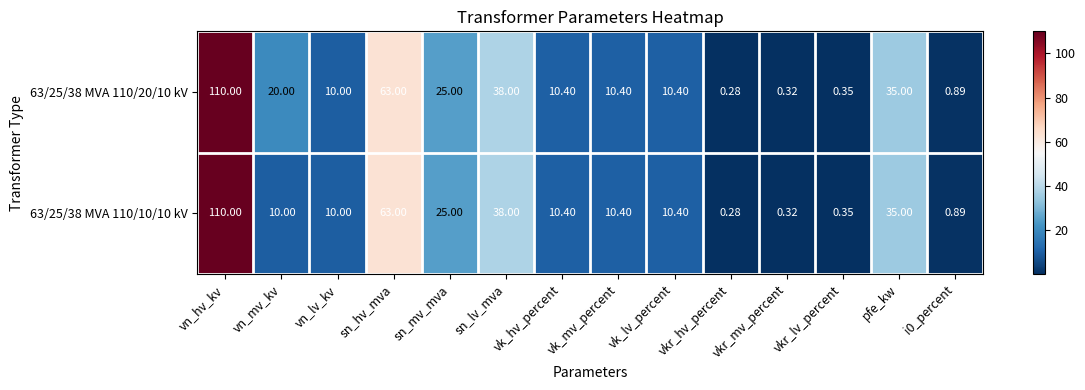

How many data points does each series have?

14